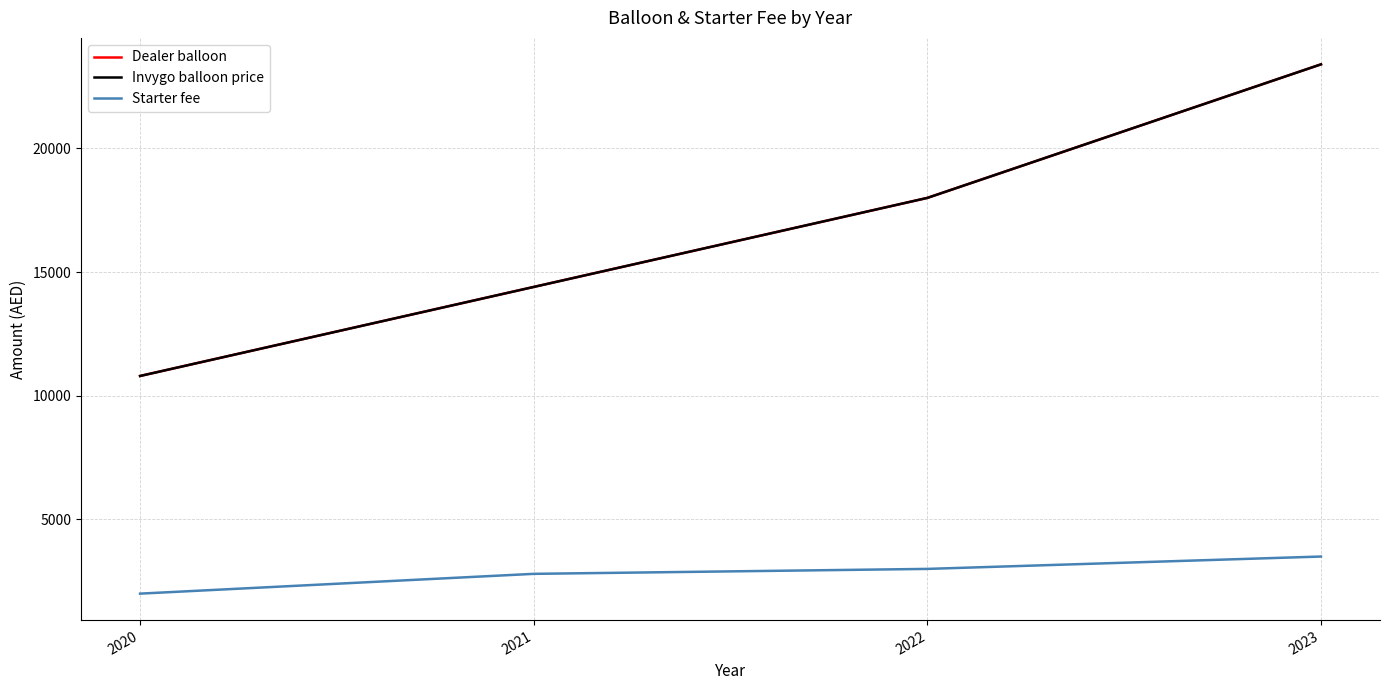

True or false: Invygo balloon price has a value of 4791 at 2021.

False